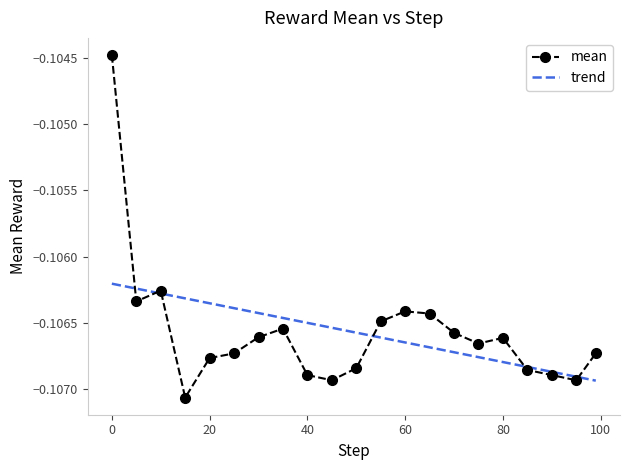

What are all the series names shown in the legend?

mean, trend